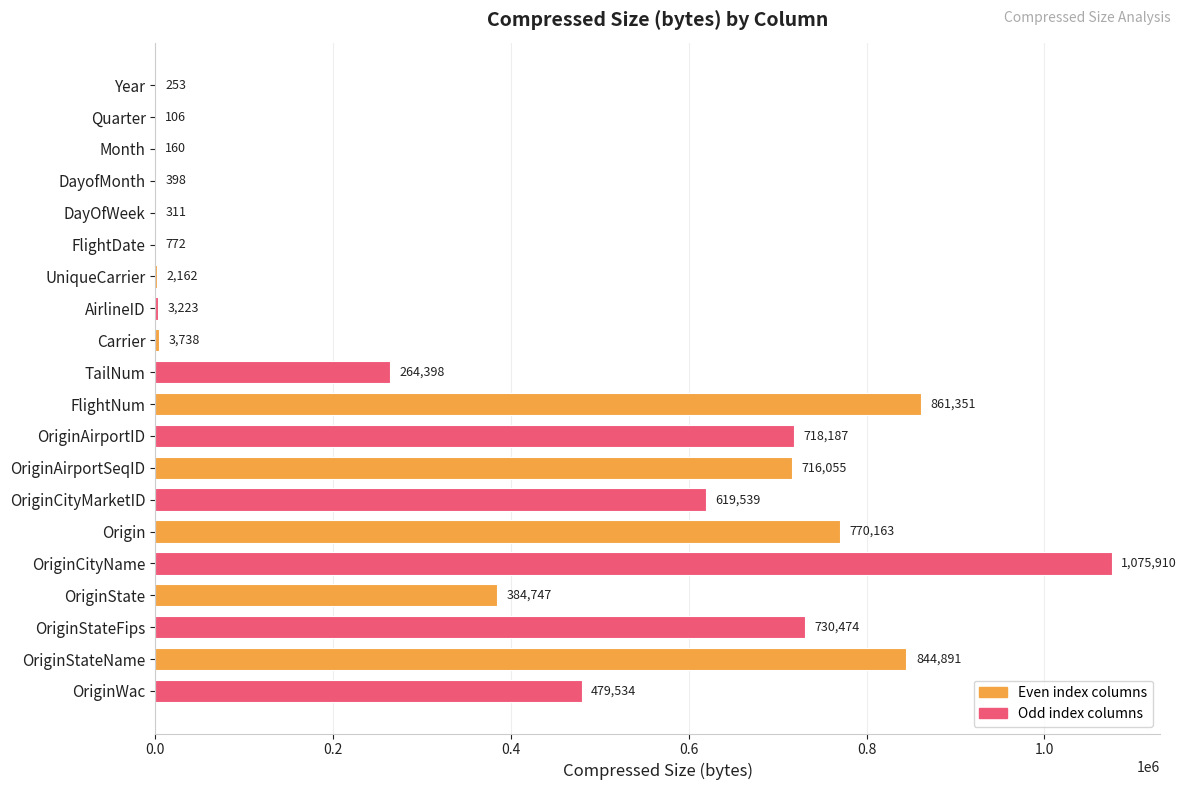

Reading top to bottom, transcribe all the data shown in this chart.

Year=253	Quarter=106	Month=160	DayofMonth=398	DayOfWeek=311	FlightDate=772	UniqueCarrier=2162	AirlineID=3223	Carrier=3738	TailNum=264398	FlightNum=861351	OriginAirportID=718187	OriginAirportSeqID=716055	OriginCityMarketID=619539	Origin=770163	OriginCityName=1075910	OriginState=384747	OriginStateFips=730474	OriginStateName=844891	OriginWac=479534